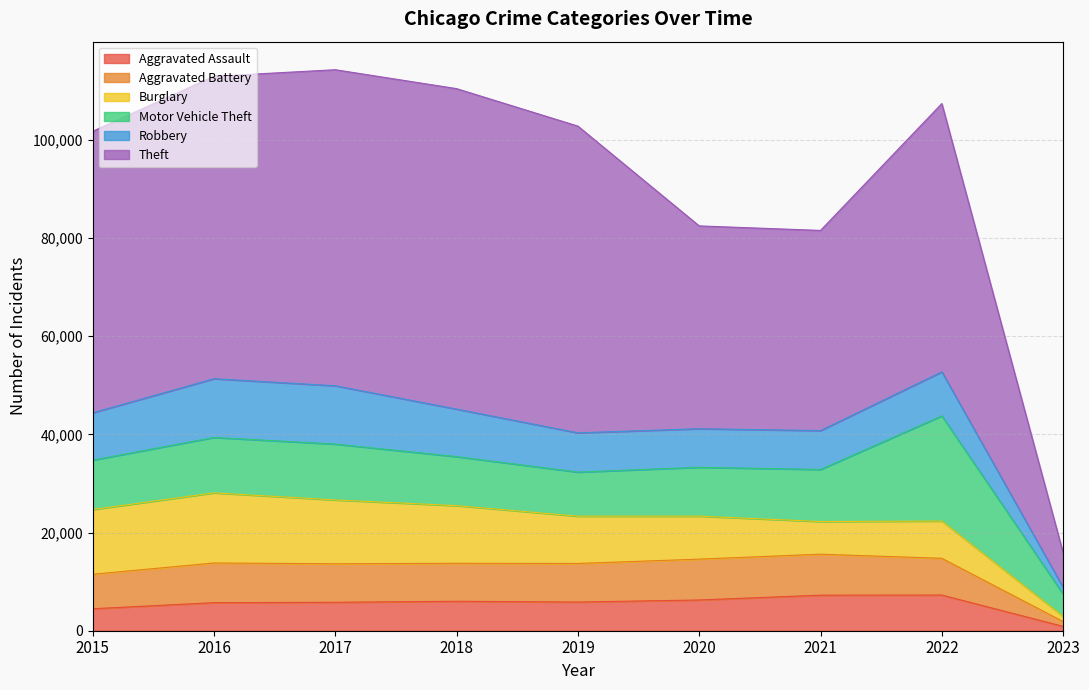

What is the greatest value displayed?

114280